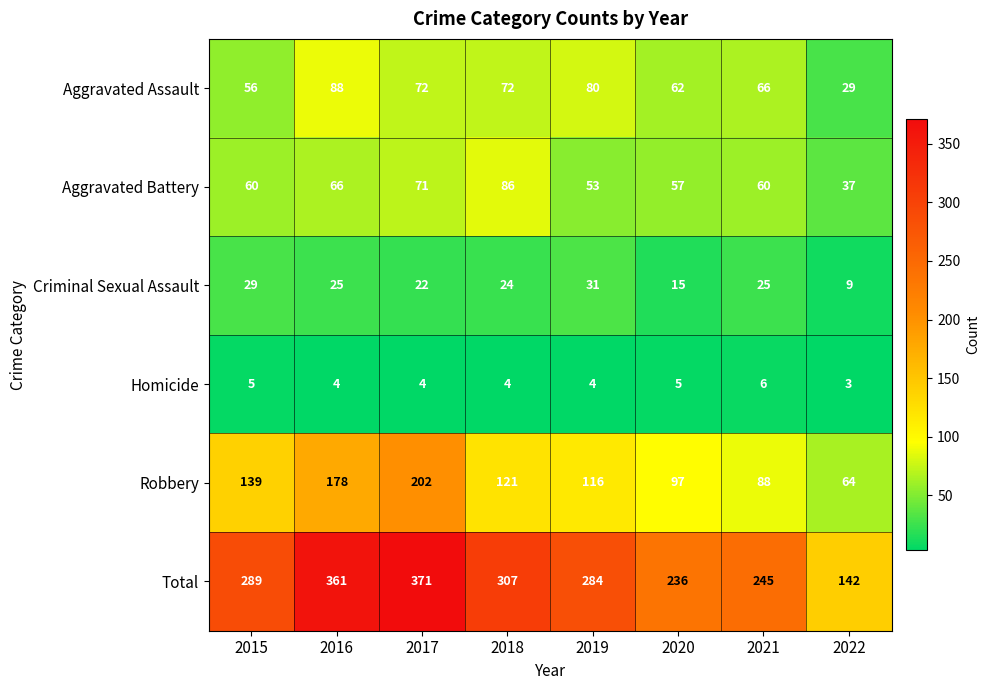

How many series are shown in this chart?

6